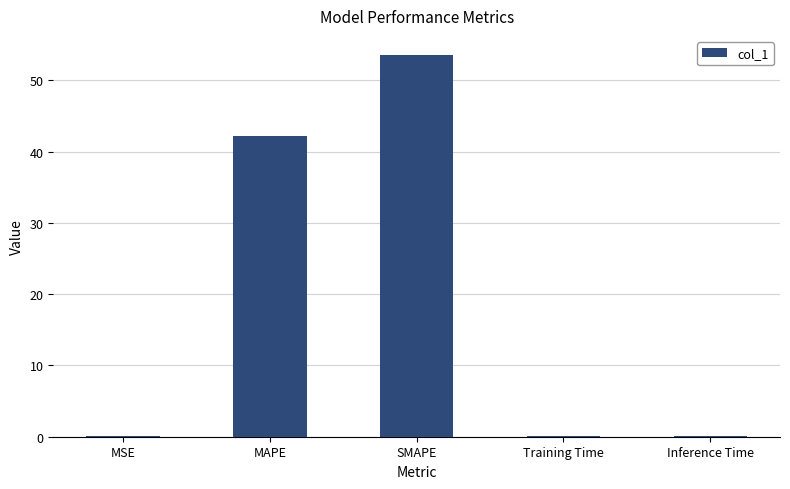

Reading left to right, transcribe all the data shown in this chart.

0.1	42.2	53.5	0.1	0.1